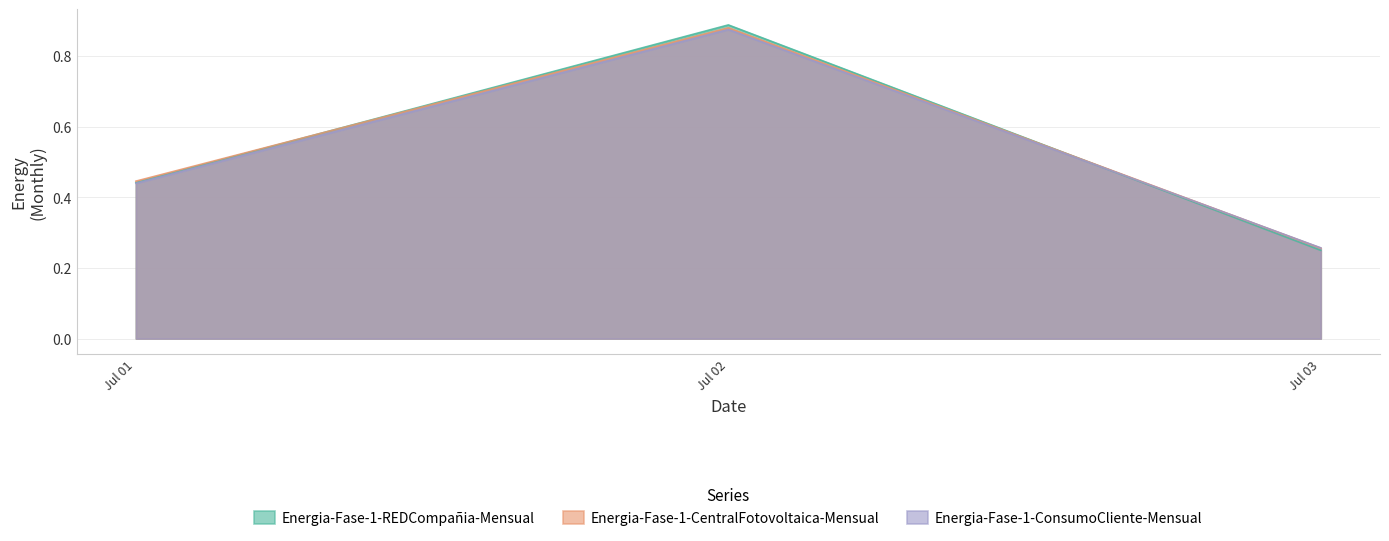

Reading right to left, what are all the values shown in this chart?

Energia-Fase-1-REDCompañia-Mensual: 0.2	0.9	0.4
Energia-Fase-1-CentralFotovoltaica-Mensual: 0.3	0.9	0.4
Energia-Fase-1-ConsumoCliente-Mensual: 0.3	0.9	0.4